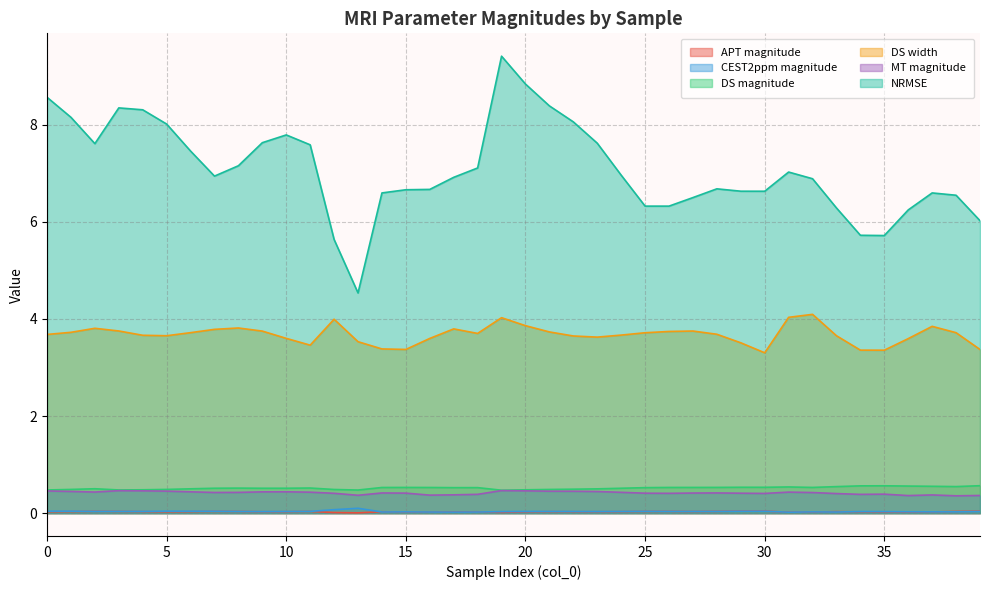

What is the difference between the DS width values at 36 and 1?

0.1